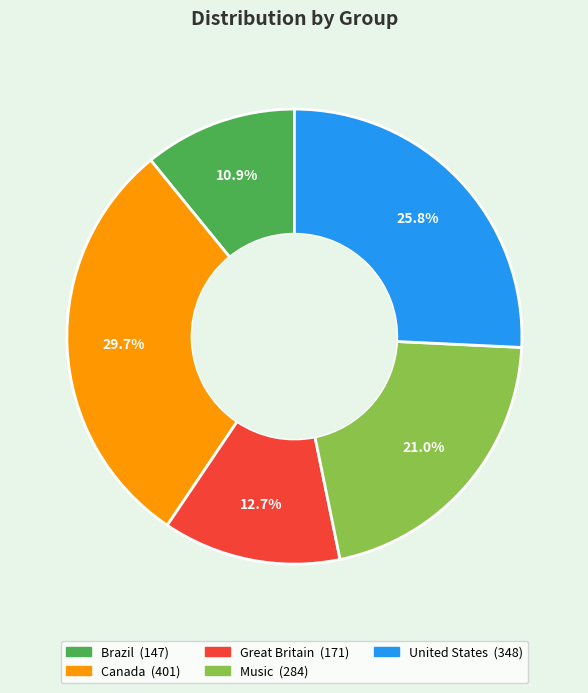

Count the number of slices in the pie.

5